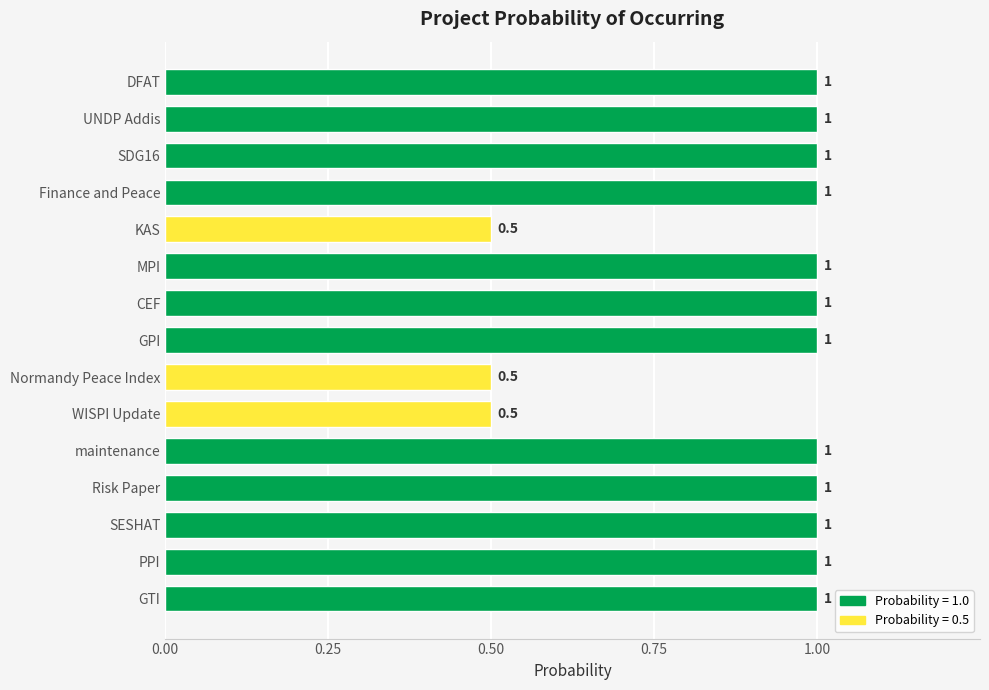

The chart shows a value of 0.3 at Finance and Peace. True or false?

False